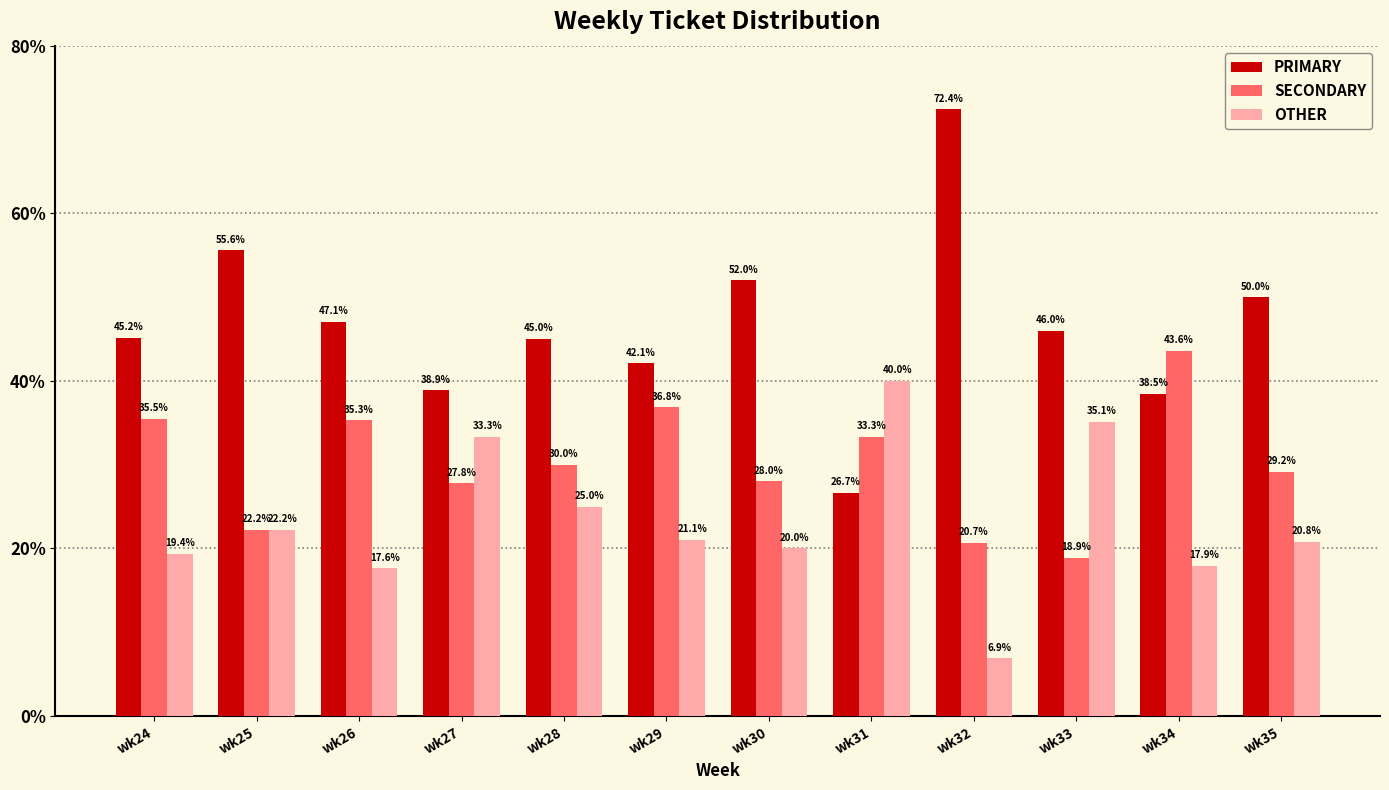

What is the average value of the OTHER series?

23.3